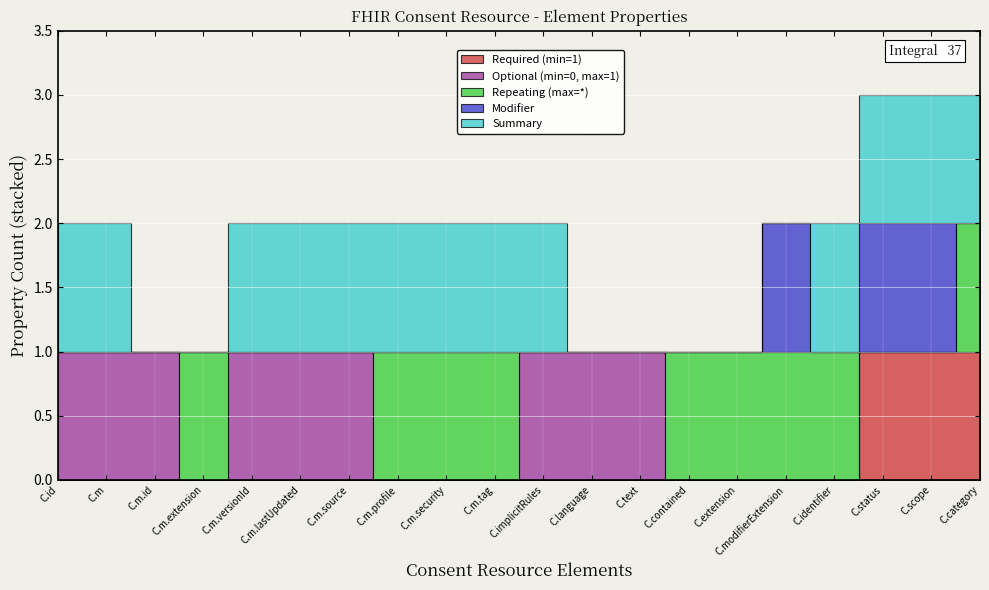

What is the label of the 9th point from the left?

Consent.meta.security